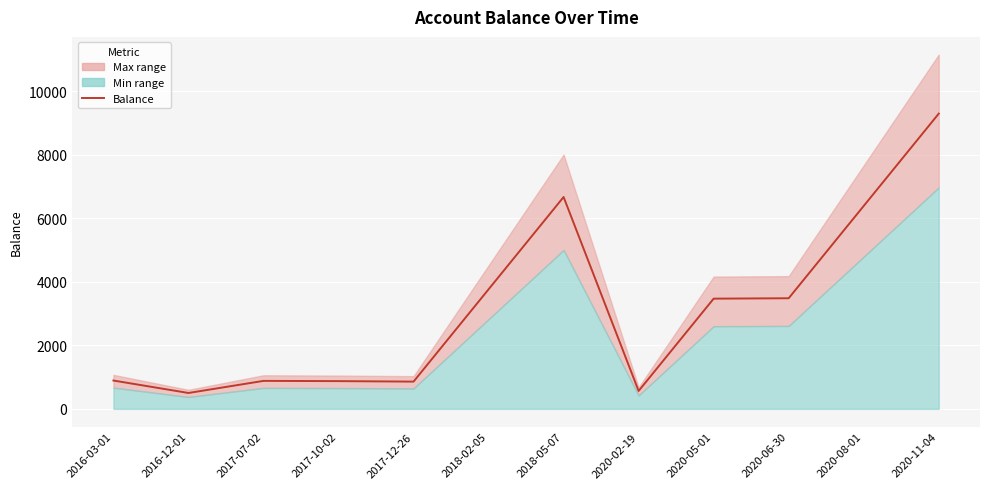

How many lines are shown in the chart?

1